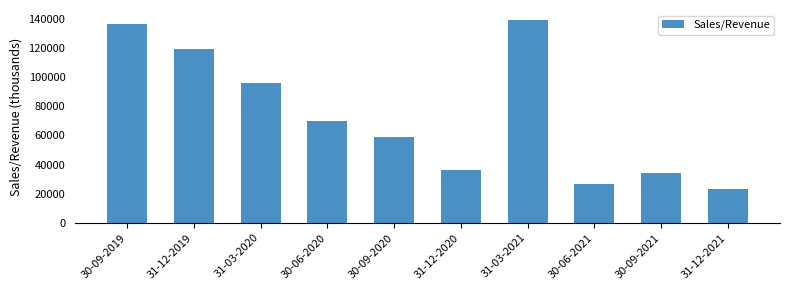

How many bars are there in total?

10